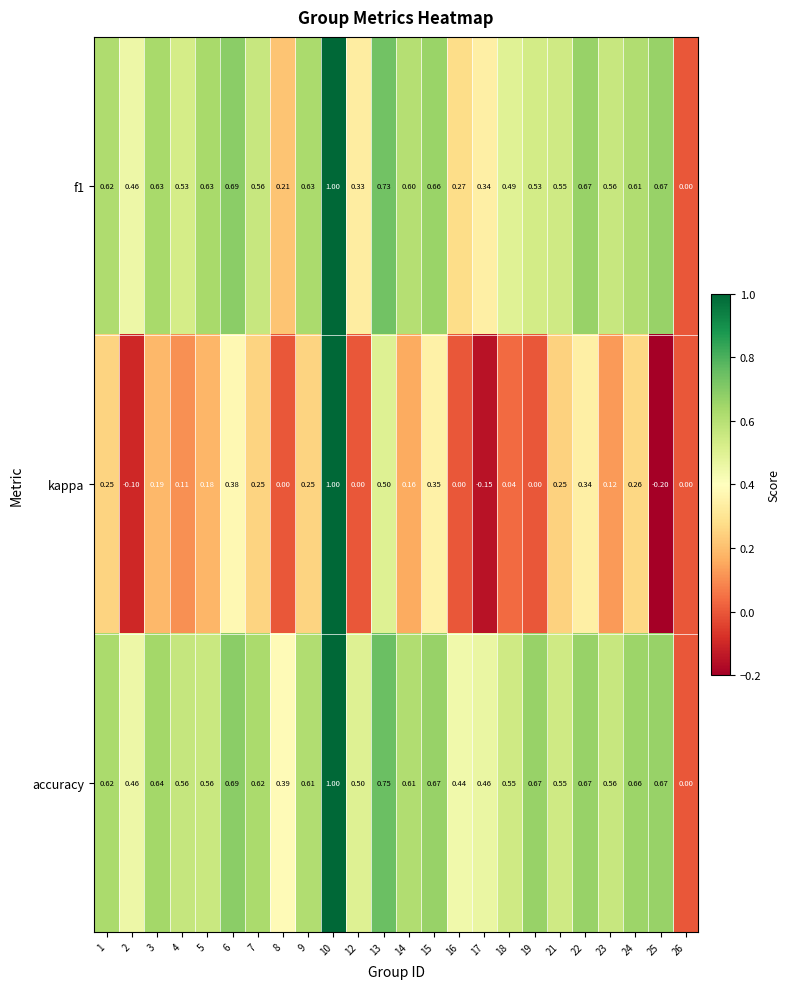

Between 3 and 5, which series saw the biggest shift?

accuracy